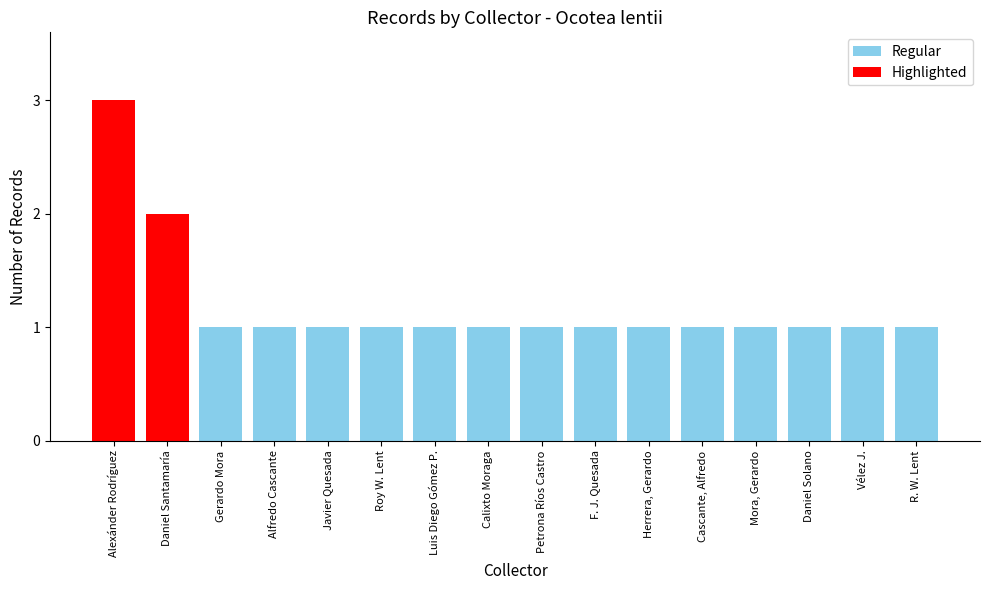

How many distinct data groups are displayed?

1